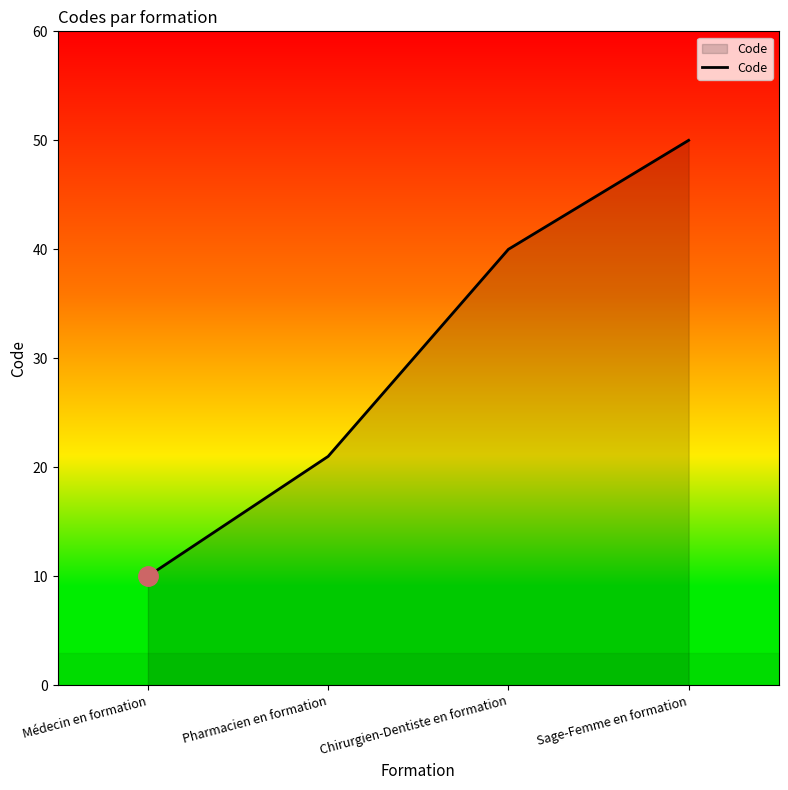

Reading left to right, what are all the values shown in this chart?

10	21	40	50